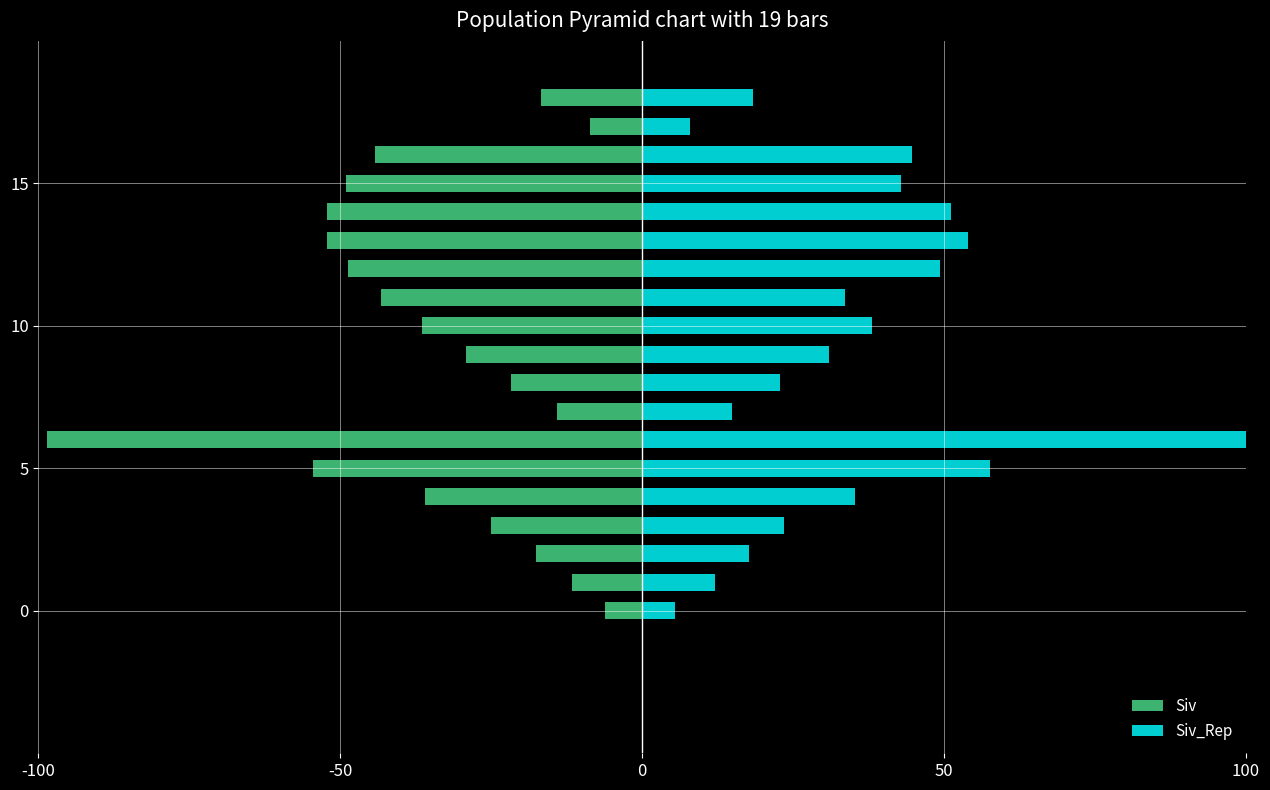

Which has a higher value, 18 or 10?

18